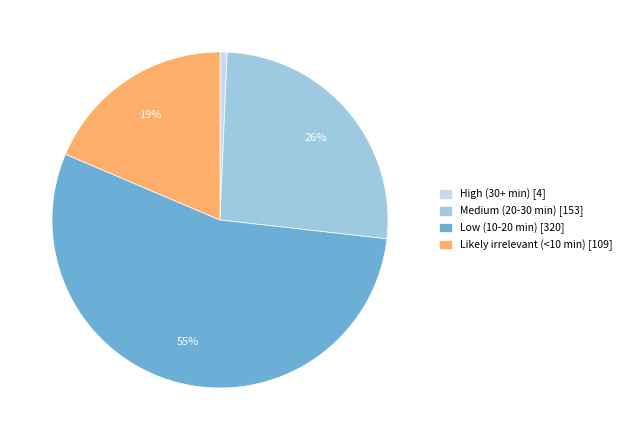

Count the number of slices in the pie.

4